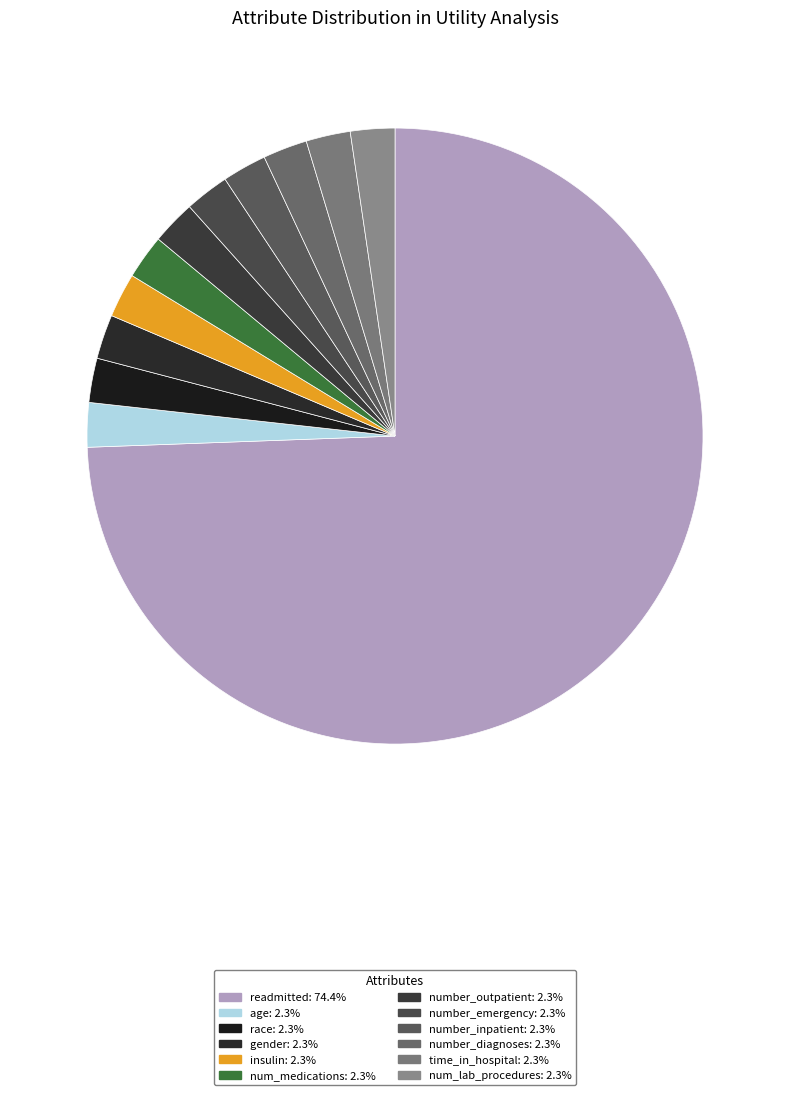

What is the ratio of the value at gender to the value at number_outpatient?

1.0